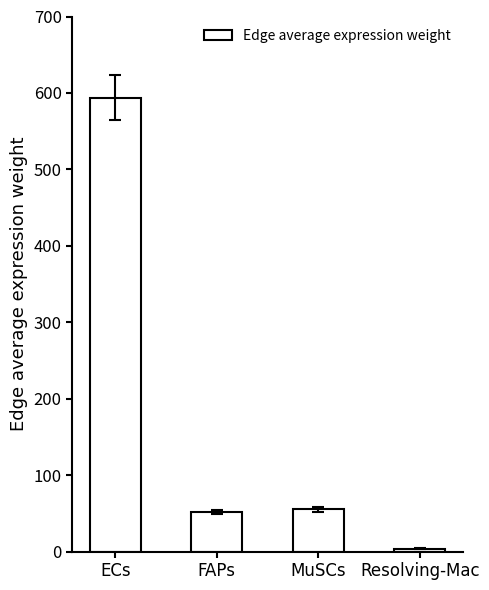

Is it true that the value at ECs is 809.2?

False